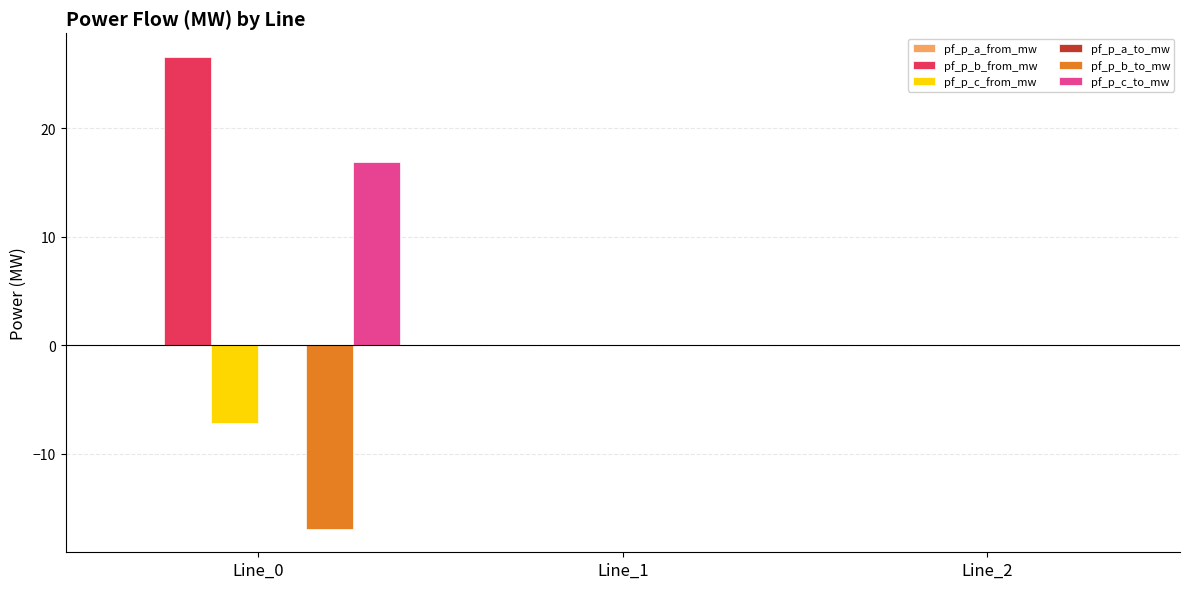

Between Line_0 and Line_2, which series saw the biggest shift?

pf_p_b_from_mw